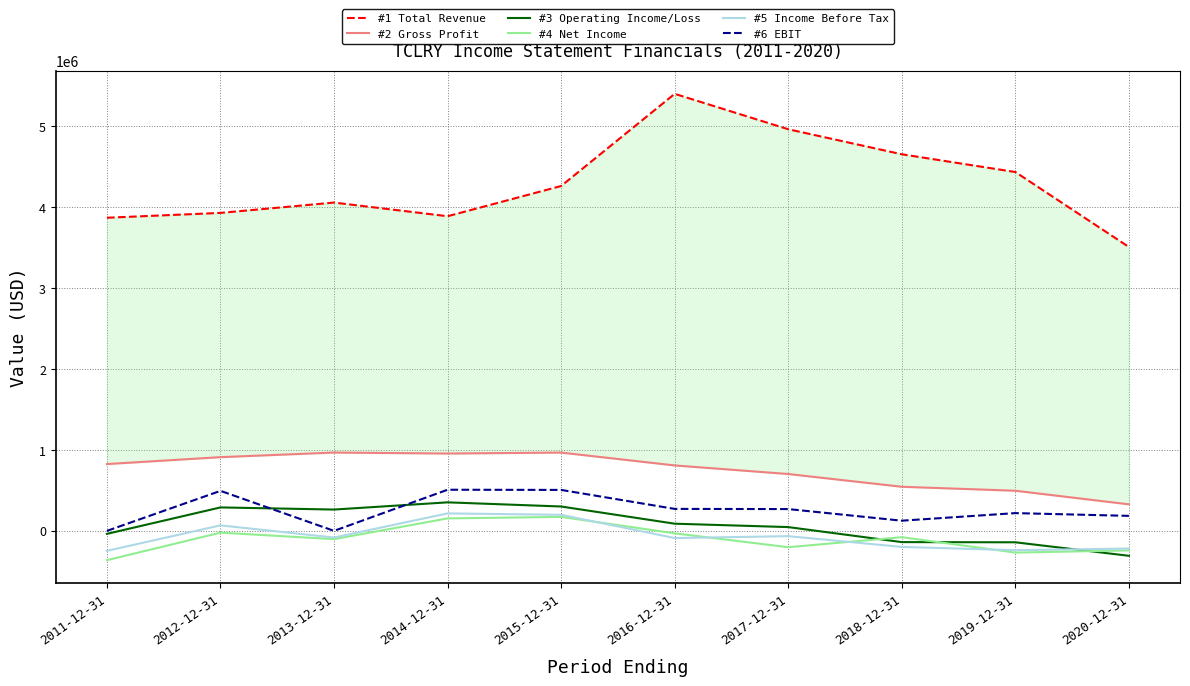

The #5 Income Before Tax series shows 308976 at 2014-12-31. True or false?

False